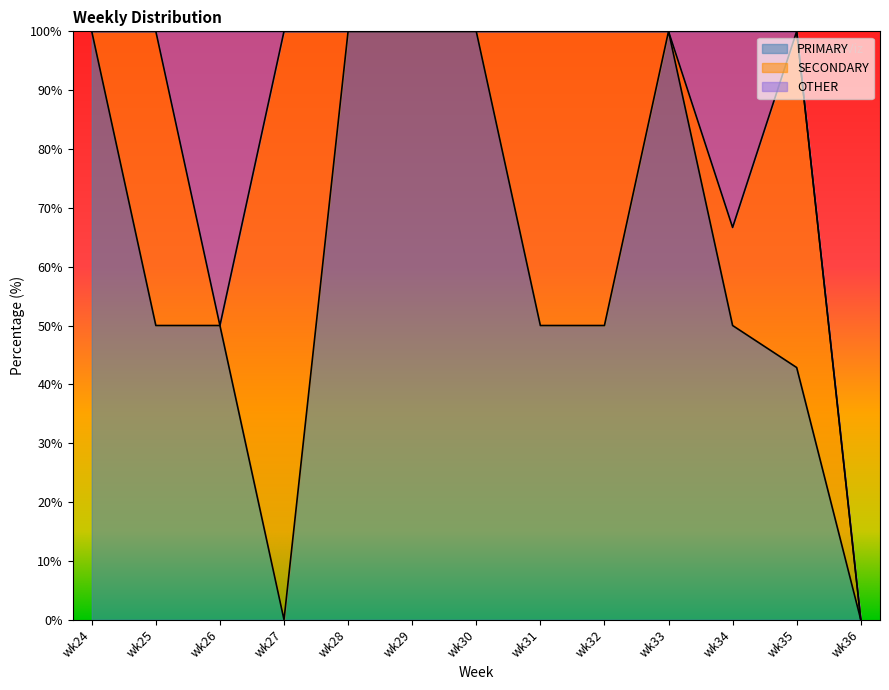

What is the value of the PRIMARY point at the 1st from the left?

100.0